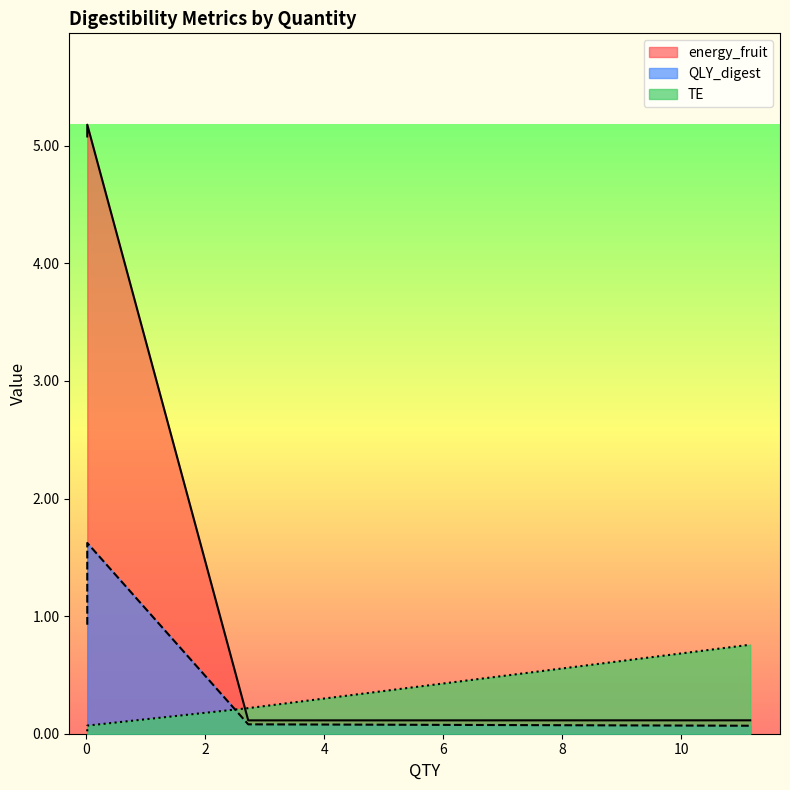

Which series has the largest total across all categories?

energy_fruit